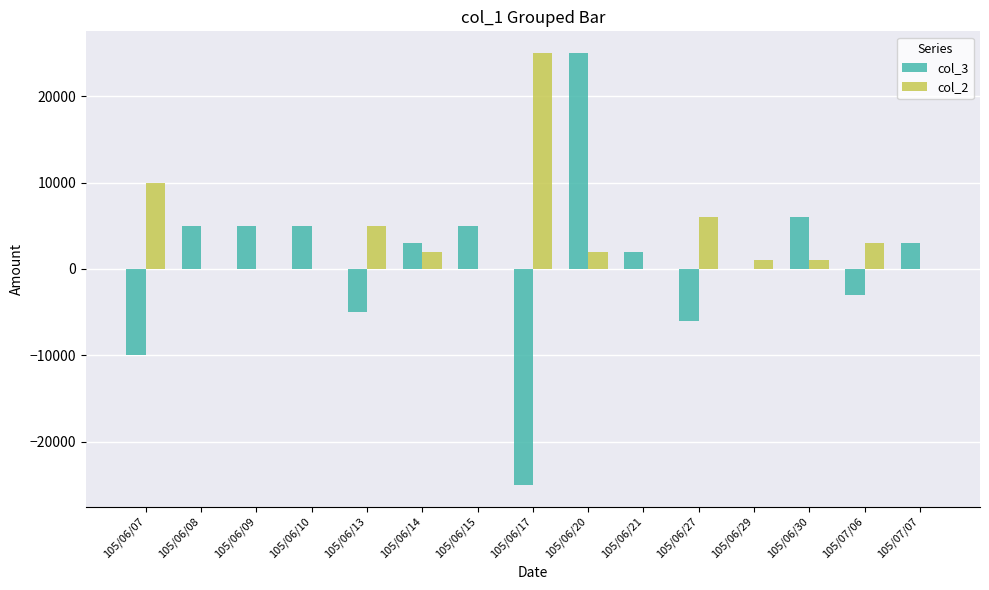

Which series has the widest spread of values?

col_3